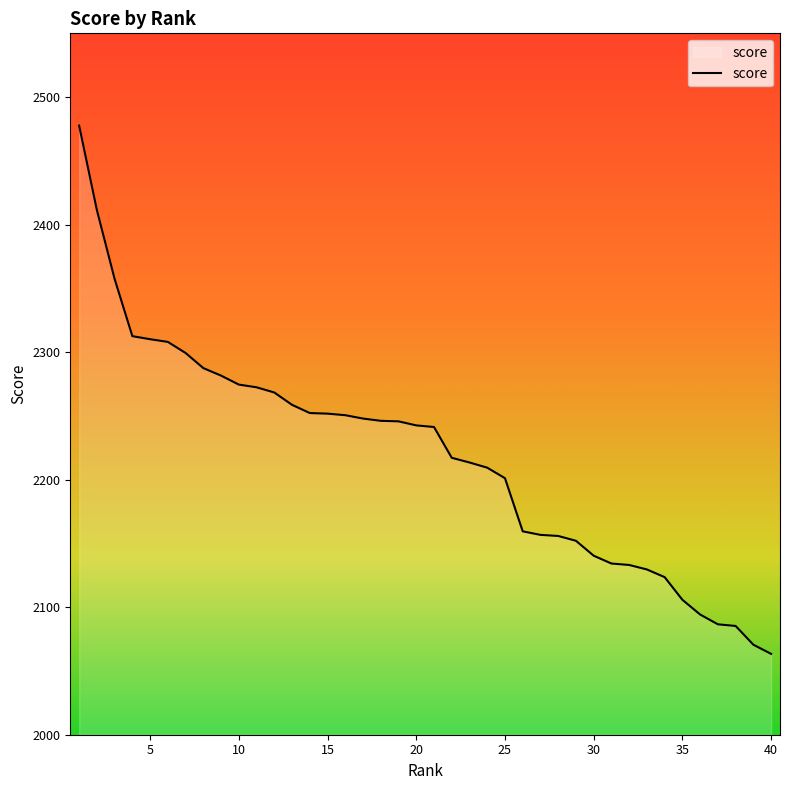

What is the smallest value displayed?

2063.4